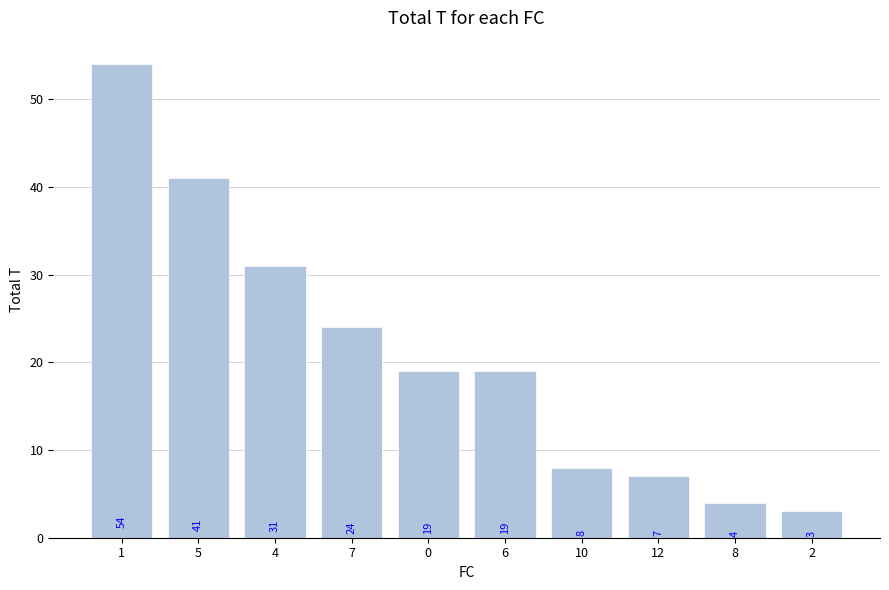

What is the label of the 4th bar from the right?

10